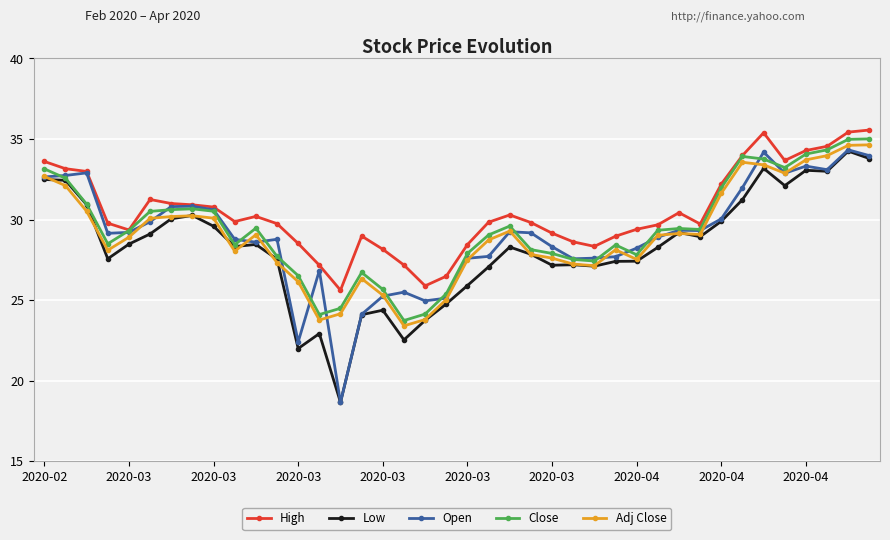

Which series has the largest total across all categories?

High